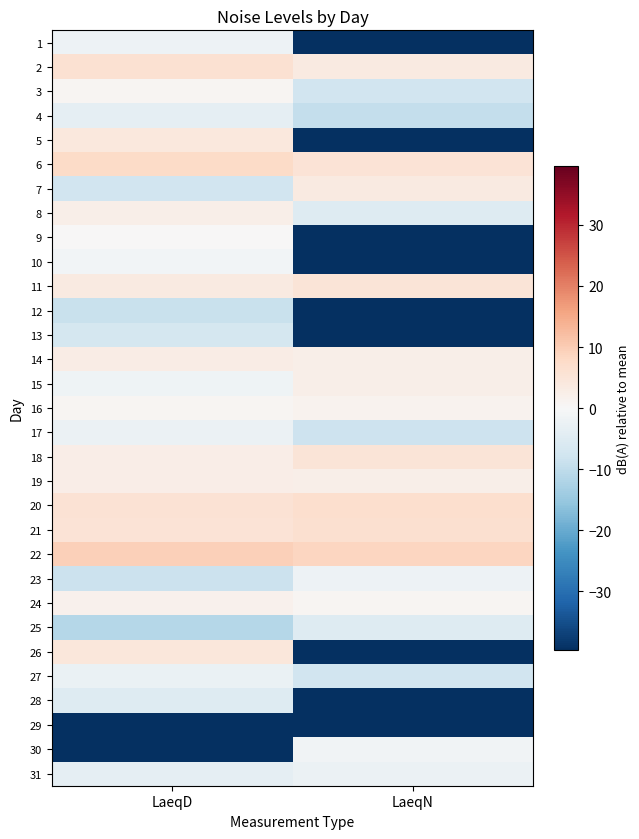

Reading left to right, extract all data points from this chart.

1: LaeqD=-1.9	LaeqN=-39.7
2: LaeqD=6.0	LaeqN=3.5
3: LaeqD=0.7	LaeqN=-7.6
4: LaeqD=-3.7	LaeqN=-9.4
5: LaeqD=4.2	LaeqN=-39.7
6: LaeqD=7.5	LaeqN=5.3
7: LaeqD=-7.5	LaeqN=3.6
8: LaeqD=2.4	LaeqN=-5.2
9: LaeqD=0.3	LaeqN=-39.7
10: LaeqD=-1.0	LaeqN=-39.7
11: LaeqD=3.7	LaeqN=5.1
12: LaeqD=-8.7	LaeqN=-39.7
13: LaeqD=-7.1	LaeqN=-39.7
14: LaeqD=2.8	LaeqN=2.3
15: LaeqD=-1.8	LaeqN=2.4
16: LaeqD=0.7	LaeqN=1.5
17: LaeqD=-2.2	LaeqN=-8.2
18: LaeqD=2.5	LaeqN=5.0
19: LaeqD=2.5	LaeqN=2.3
20: LaeqD=5.7	LaeqN=6.8
21: LaeqD=5.3	LaeqN=6.5
22: LaeqD=9.6	LaeqN=8.6
23: LaeqD=-8.5	LaeqN=-1.9
24: LaeqD=1.6	LaeqN=0.7
25: LaeqD=-11.2	LaeqN=-5.2
26: LaeqD=4.6	LaeqN=-39.7
27: LaeqD=-2.5	LaeqN=-7.6
28: LaeqD=-5.2	LaeqN=-39.7
29: LaeqD=-39.7	LaeqN=-39.7
30: LaeqD=-39.7	LaeqN=-1.3
31: LaeqD=-3.5	LaeqN=-2.3